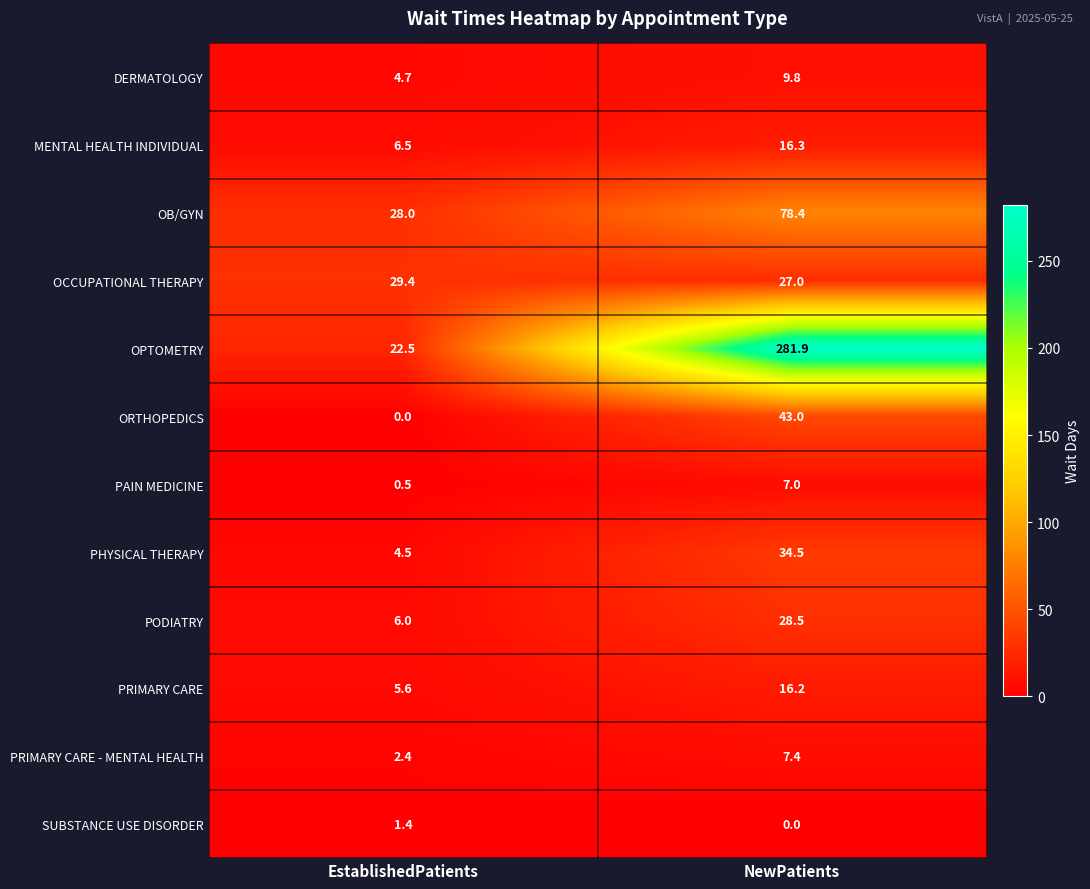

What is the average value of the MENTAL HEALTH INDIVIDUAL series?

11.4